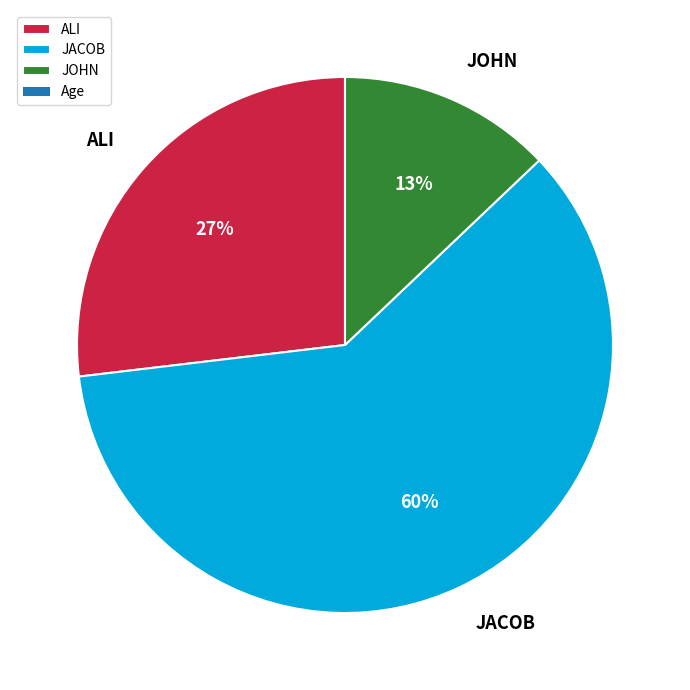

What percentage is the JOHN slice, to the nearest percent?

13%